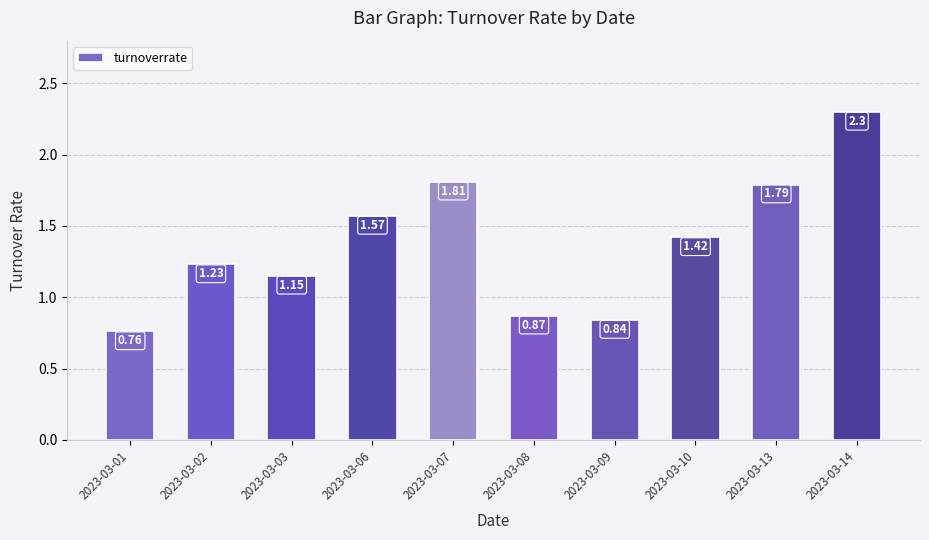

Between 2023-03-01 and 2023-03-03, which is larger?

2023-03-03